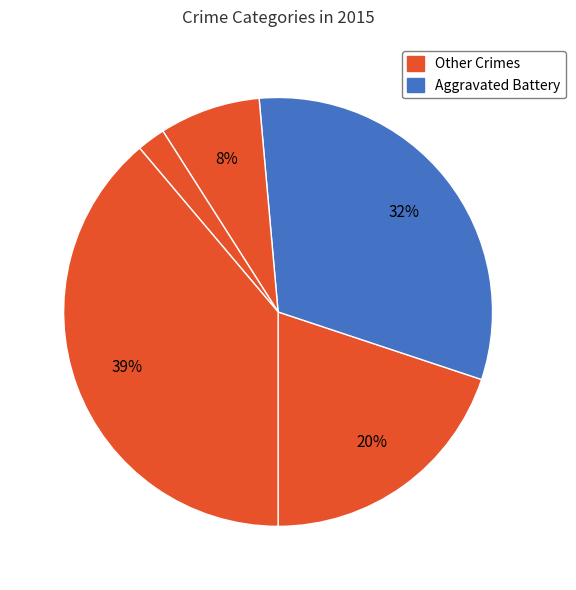

Count the number of slices in the pie.

5